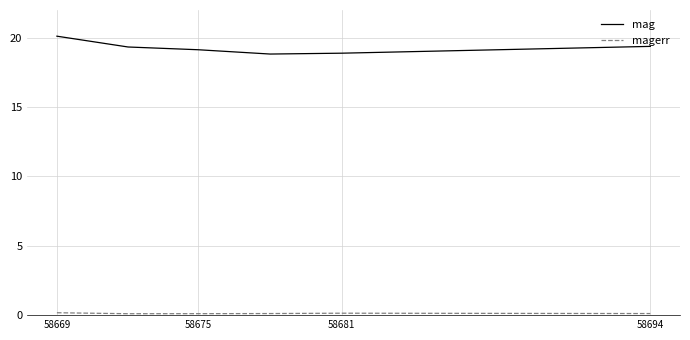

Which series has the widest spread of values?

mag